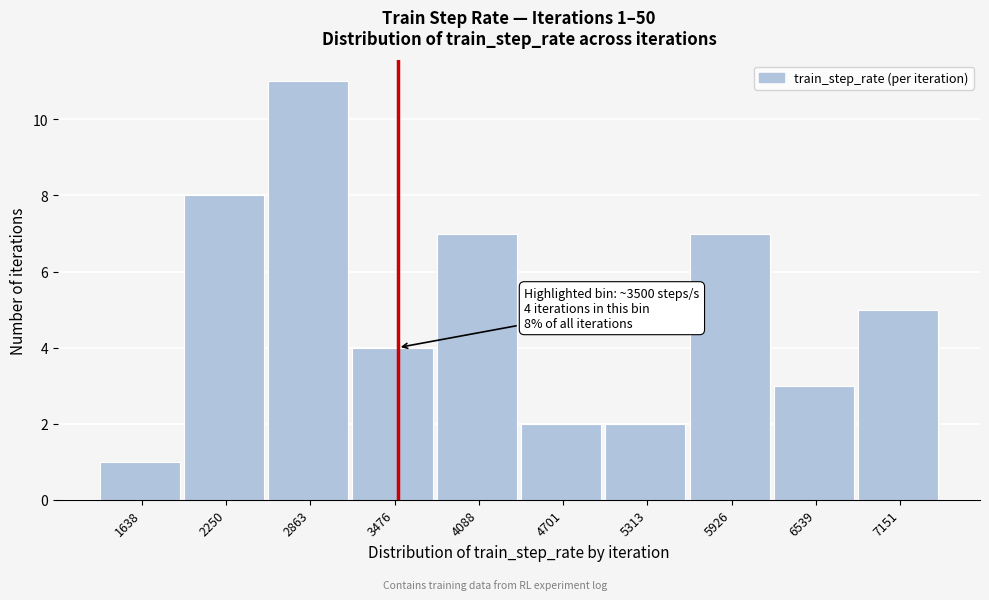

Which range on the x-axis has the tallest bar?

2600 to 3200